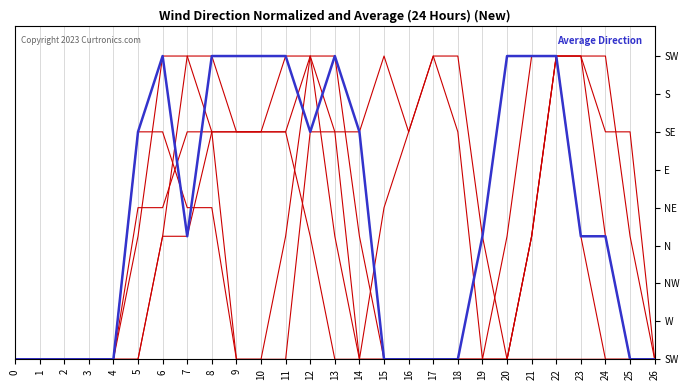

Reading left to right, what are all the values shown in this chart?

col_9: 0.0	0.0	0.0	0.0	0.0	0.8	2.0	2.0	1.5	1.5	1.5	1.5	2.0	2.0	0.8	0.0	0.0	0.0	0.0	0.0	0.0	0.8	2.0	2.0	0.8	0.0	0.0
col_14: 0.0	0.0	0.0	0.0	0.0	1.0	1.0	1.5	1.5	0.0	0.0	0.0	1.5	1.5	1.5	2.0	1.5	2.0	1.5	0.0	0.8	2.0	2.0	0.8	0.0	0.0	0.0
col_17: 0.0	0.0	0.0	0.0	0.0	1.5	1.5	1.0	1.0	0.0	0.0	0.8	2.0	1.5	0.0	1.0	1.5	2.0	2.0	0.8	0.0	0.0	0.0	0.0	0.0	0.0	0.0
col_7: 0.0	0.0	0.0	0.0	0.0	0.0	0.8	0.8	1.5	1.5	1.5	1.5	0.8	0.0	0.0	0.0	0.0	0.0	0.0	0.0	0.0	0.8	2.0	2.0	2.0	0.8	0.0
col_8: 0.0	0.0	0.0	0.0	0.0	0.0	0.8	2.0	2.0	1.5	1.5	2.0	2.0	0.8	0.0	0.0	0.0	0.0	0.0	0.0	0.0	0.8	2.0	2.0	1.5	1.5	0.0
col_10: 0.0	0.0	0.0	0.0	0.0	1.5	2.0	0.8	2.0	2.0	2.0	2.0	1.5	2.0	1.5	0.0	0.0	0.0	0.0	0.8	2.0	2.0	2.0	0.8	0.8	0.0	0.0